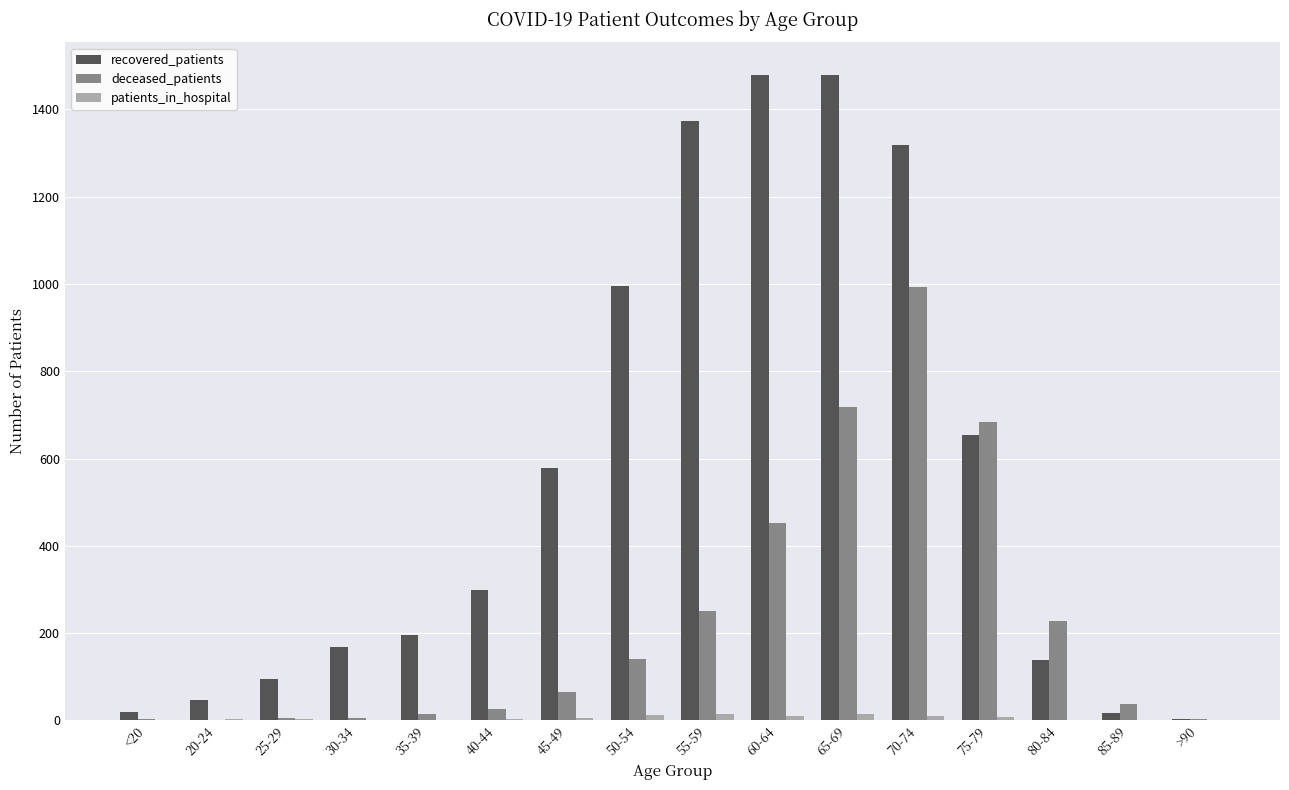

What is the total value across all series at 30-34?

173